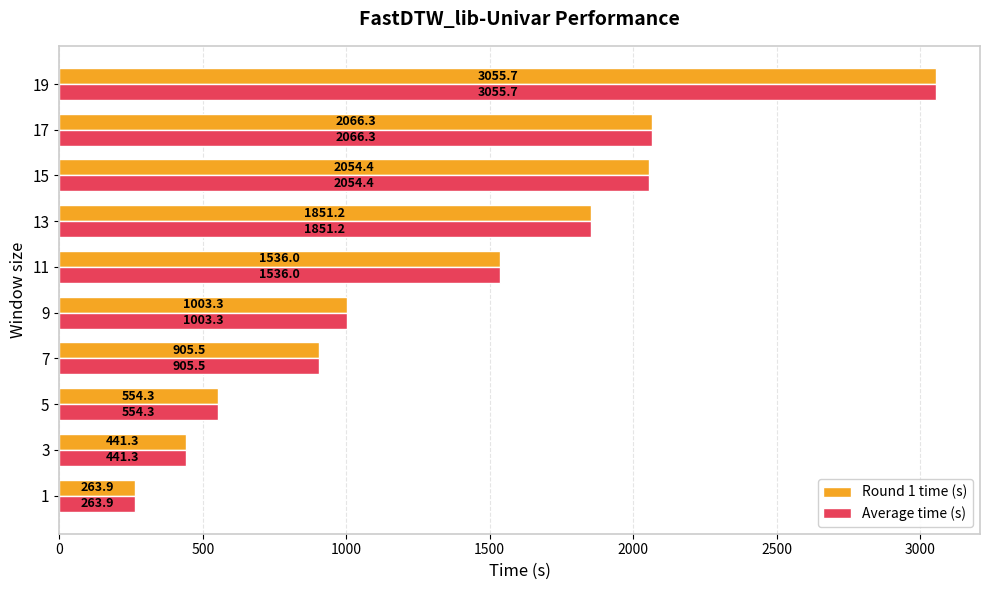

Which label corresponds to the largest value in the chart?

19